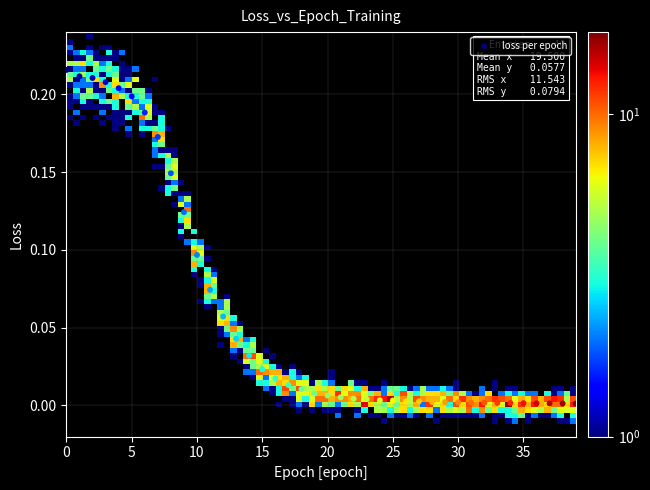

Count the number of points in this scatter plot.

40